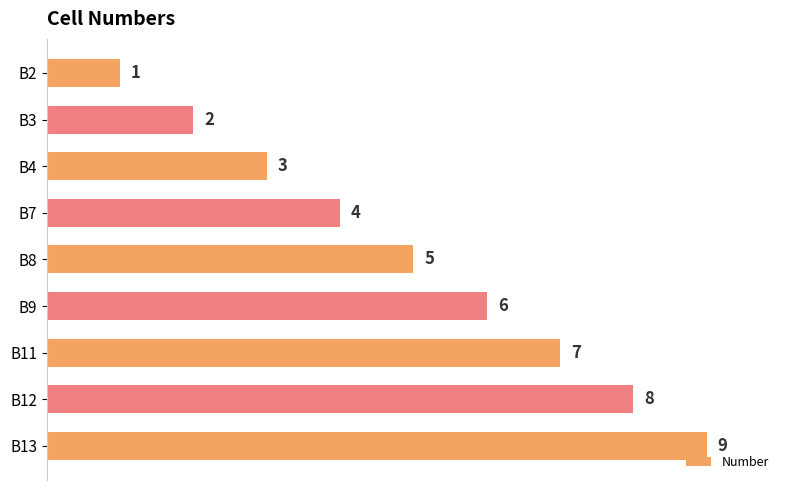

What is the maximum value shown in the chart?

9